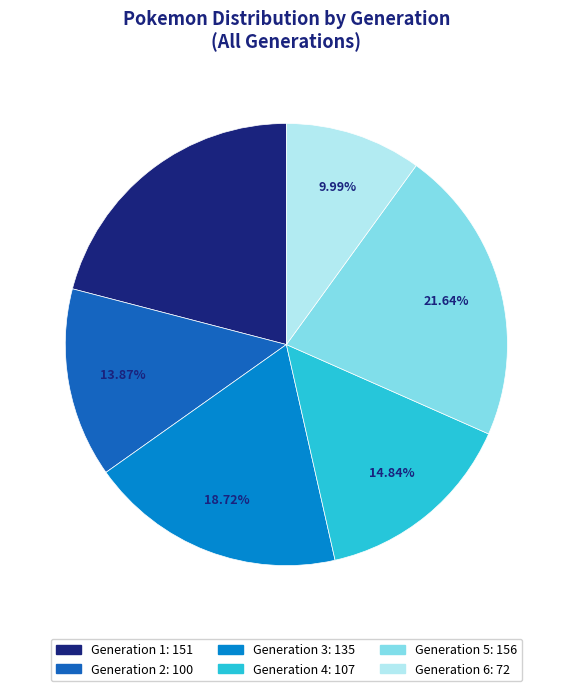

Which slice is the smallest?

Generation 6